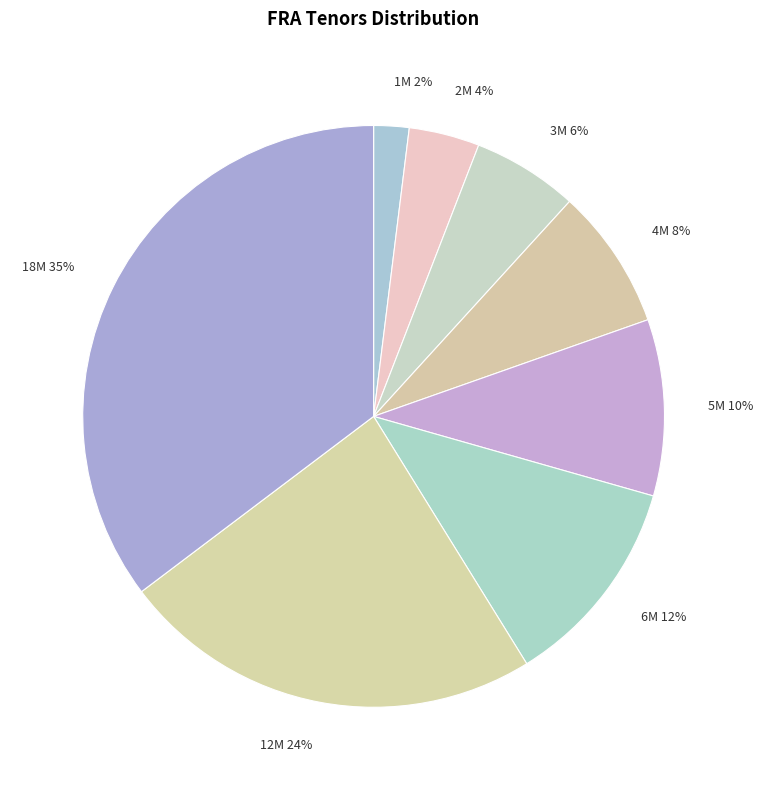

To the nearest percent, what is the difference between the 3M and 5M slice percentages?

4%